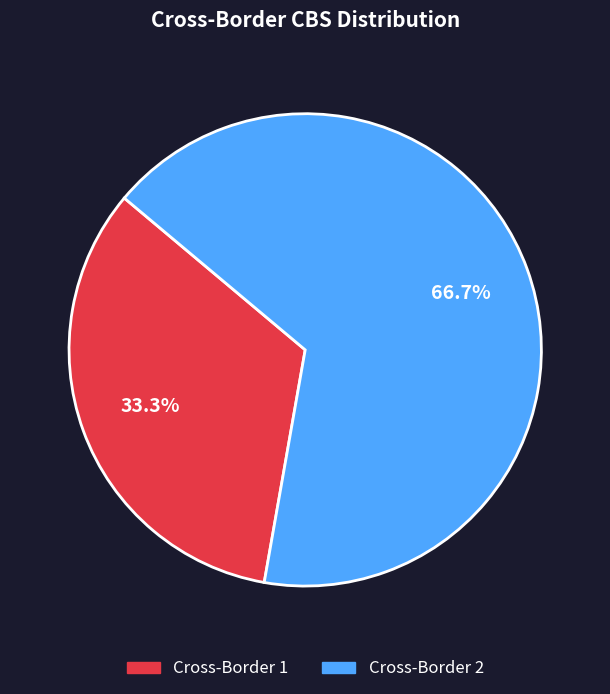

The Cross-Border 2 slice represents 67% of the pie. True or false?

True